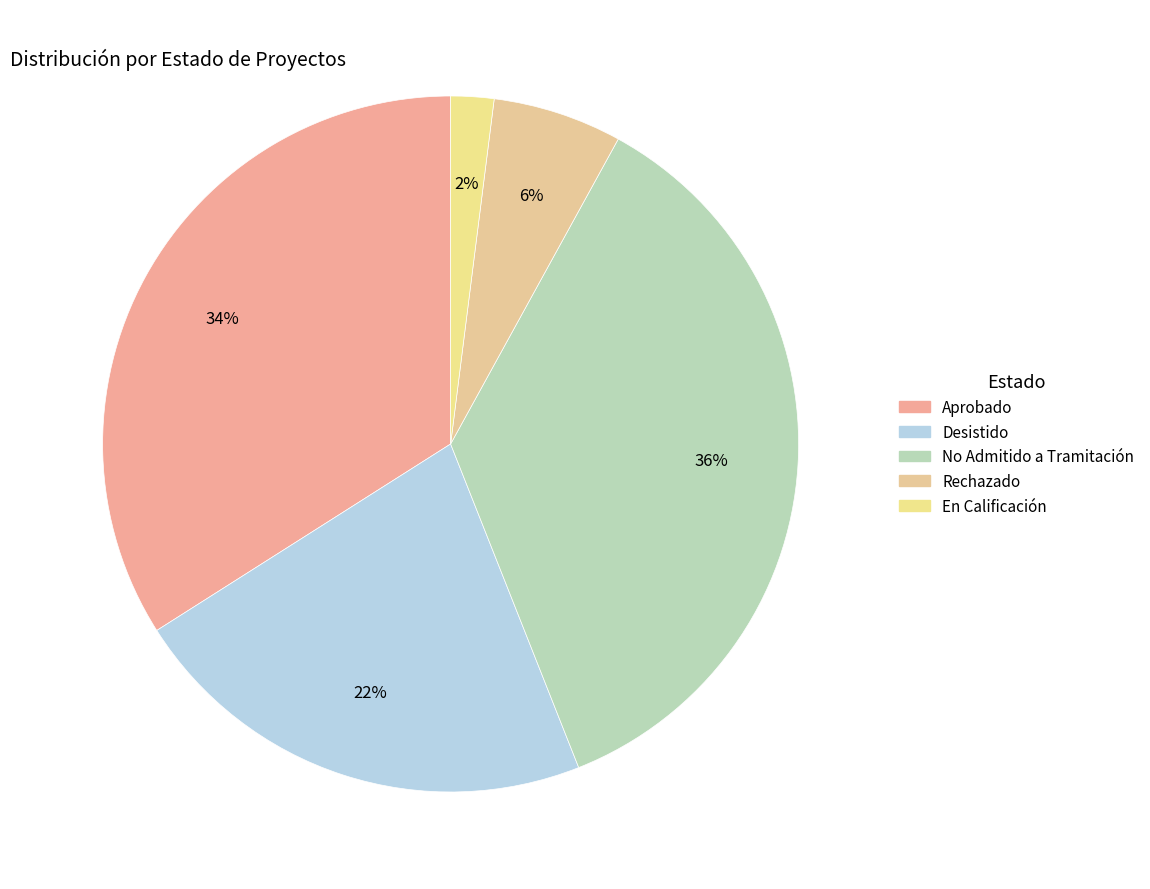

Is the sum of Rechazado and No Admitido a Tramitación greater than half?

No